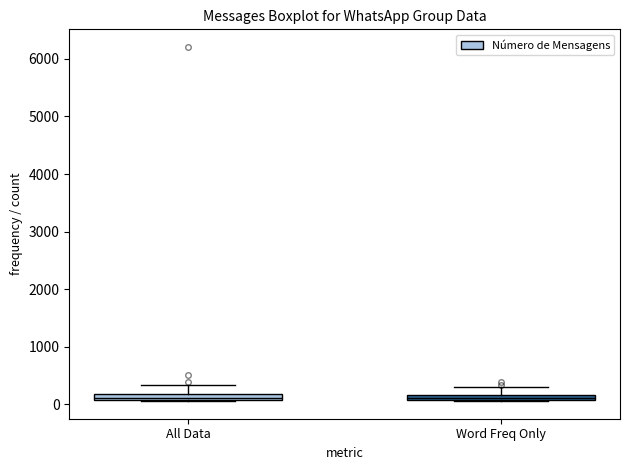

Where is the lower edge of the box for All Data on the y-axis? The values are not printed on the chart, so give them approximately, as read against the axis.

100